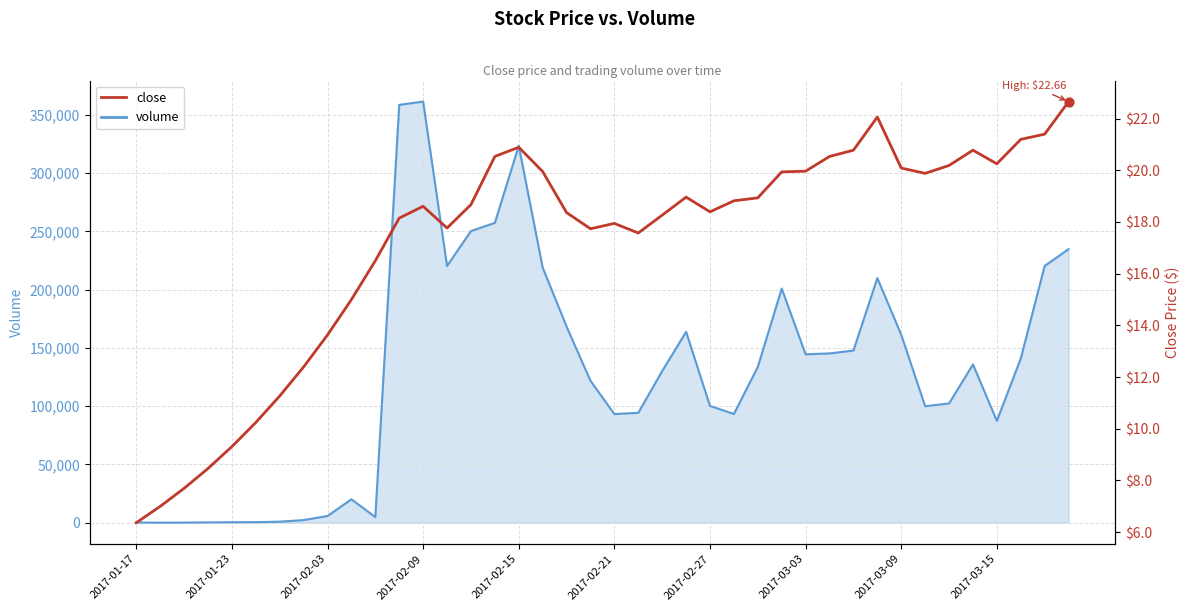

At how many categories does at least one series exceed 215797?

9